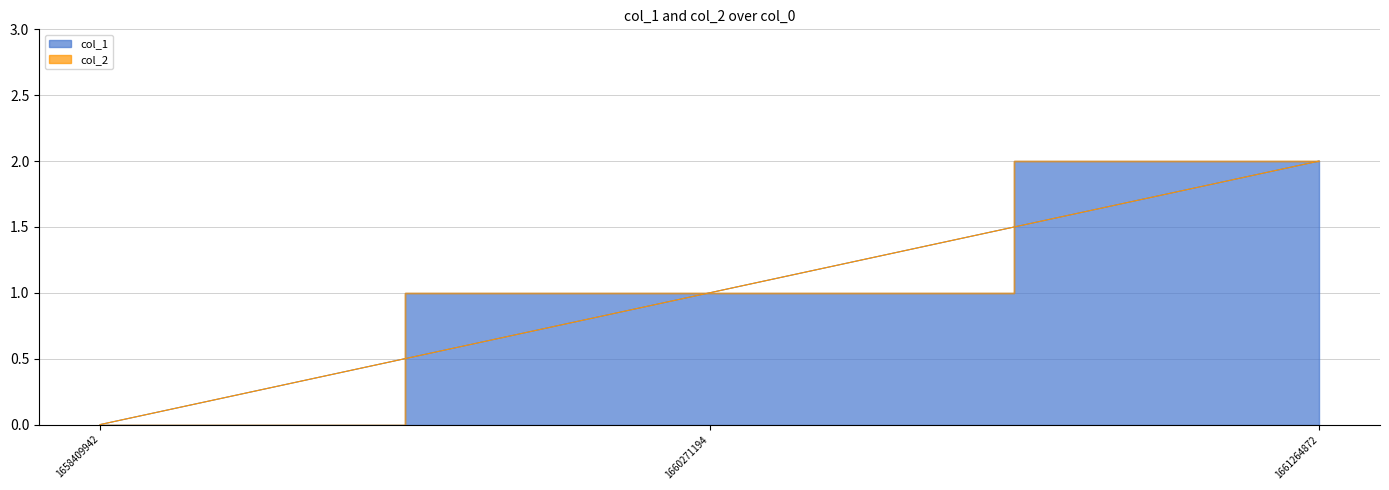

How many lines are shown in the chart?

1